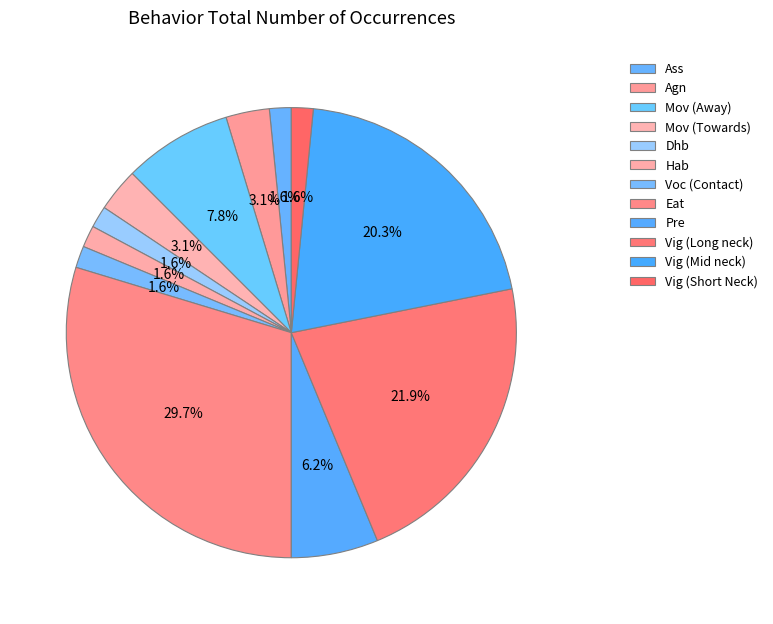

Count the number of slices in the pie.

12